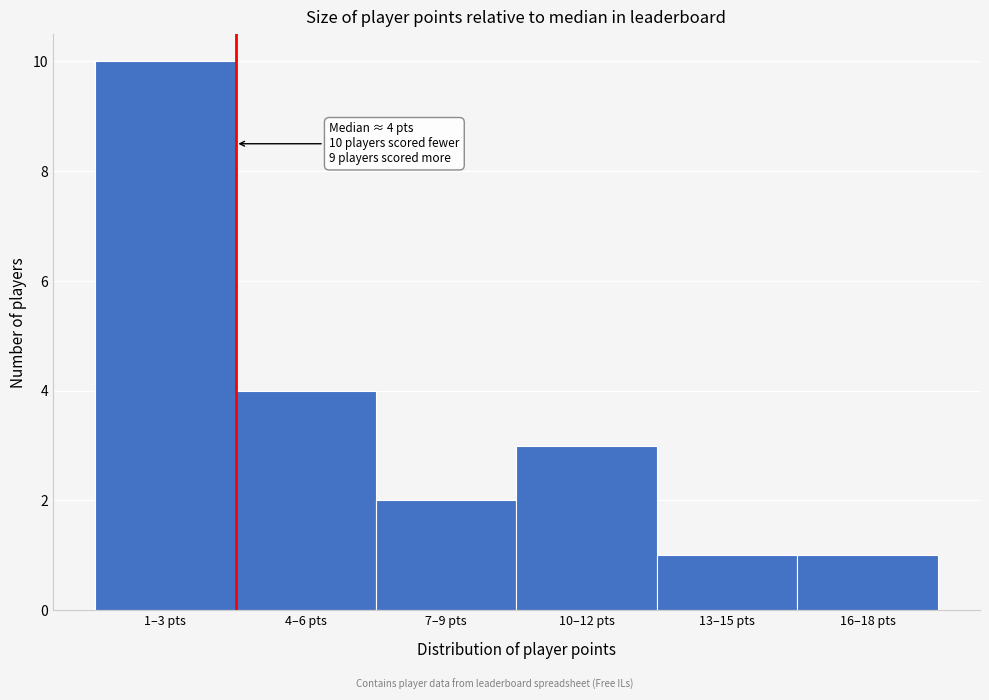

Reading left to right, transcribe all the data shown in this chart.

10	4	2	3	1	1